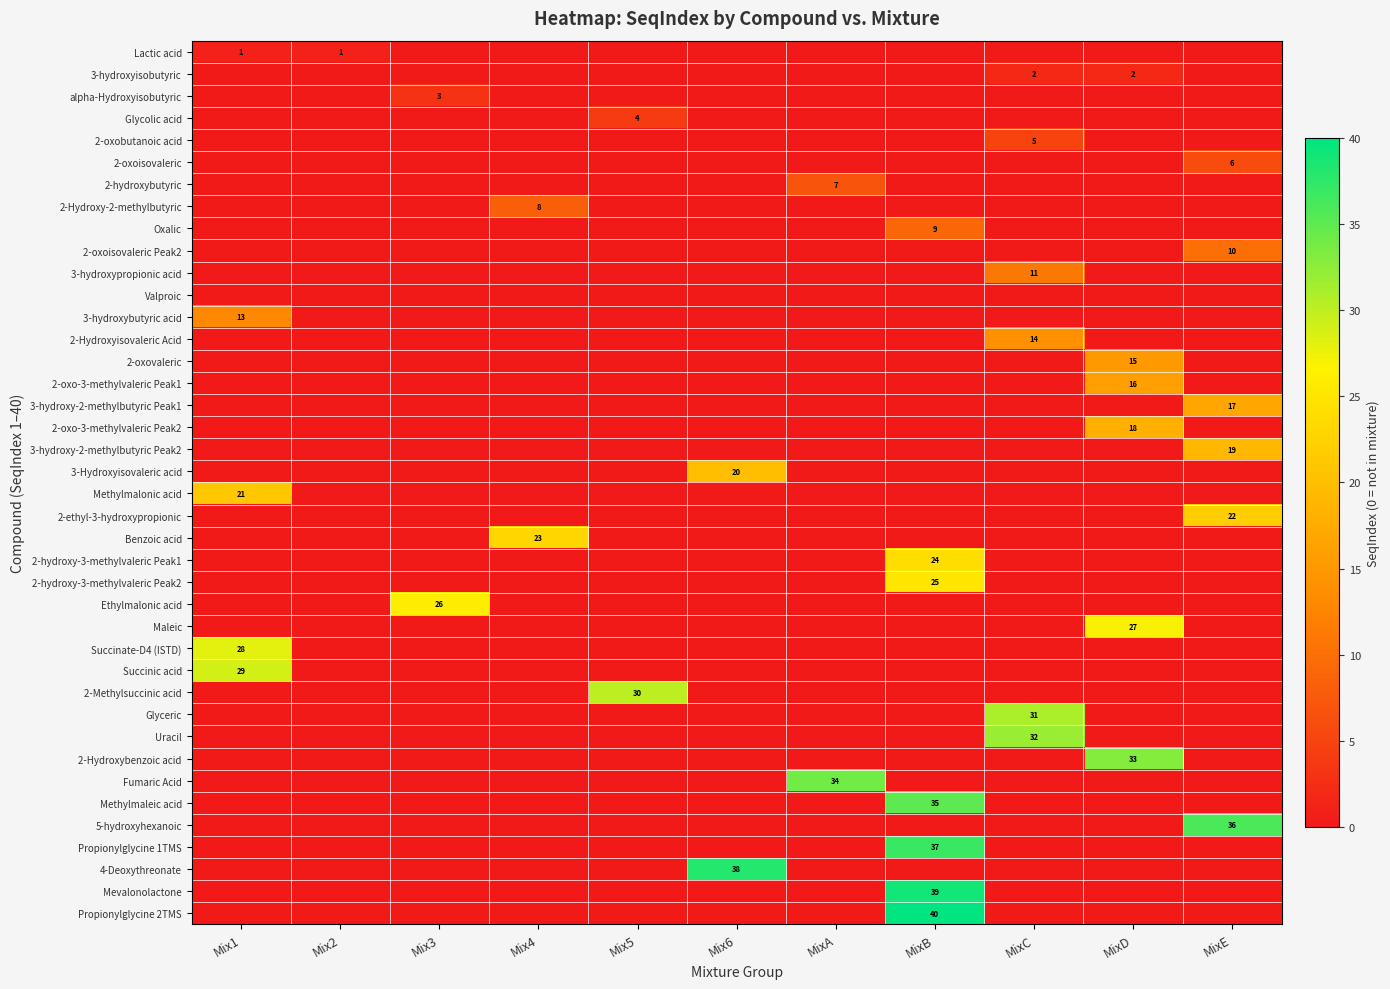

At which category is the sum across all series the highest?

MixB